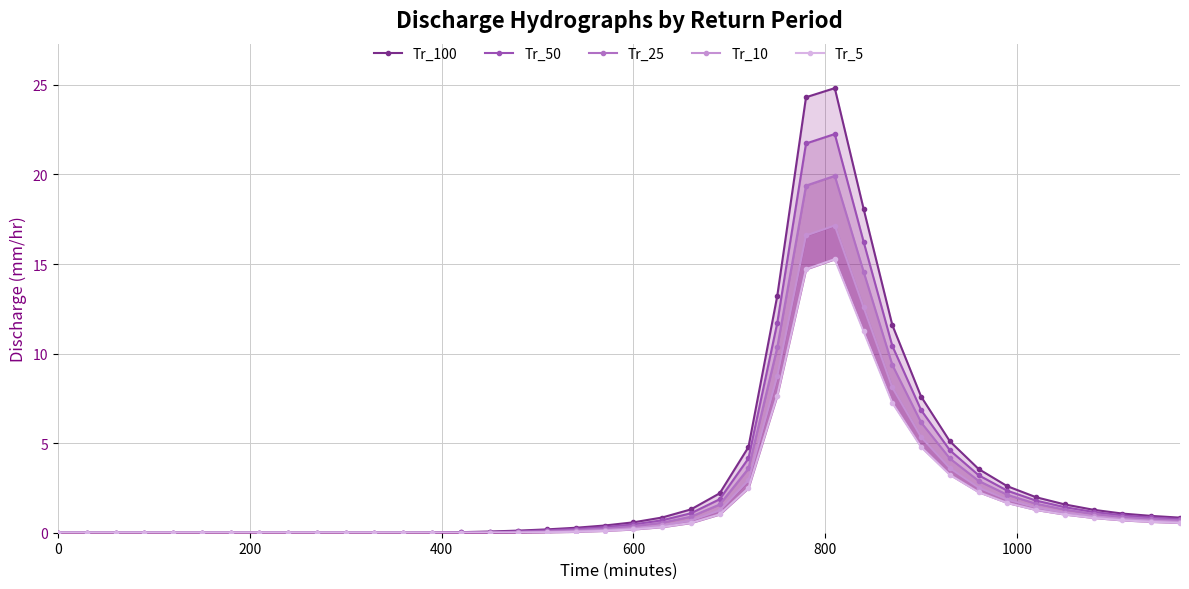

What is the total value across all series at 600?

1.8